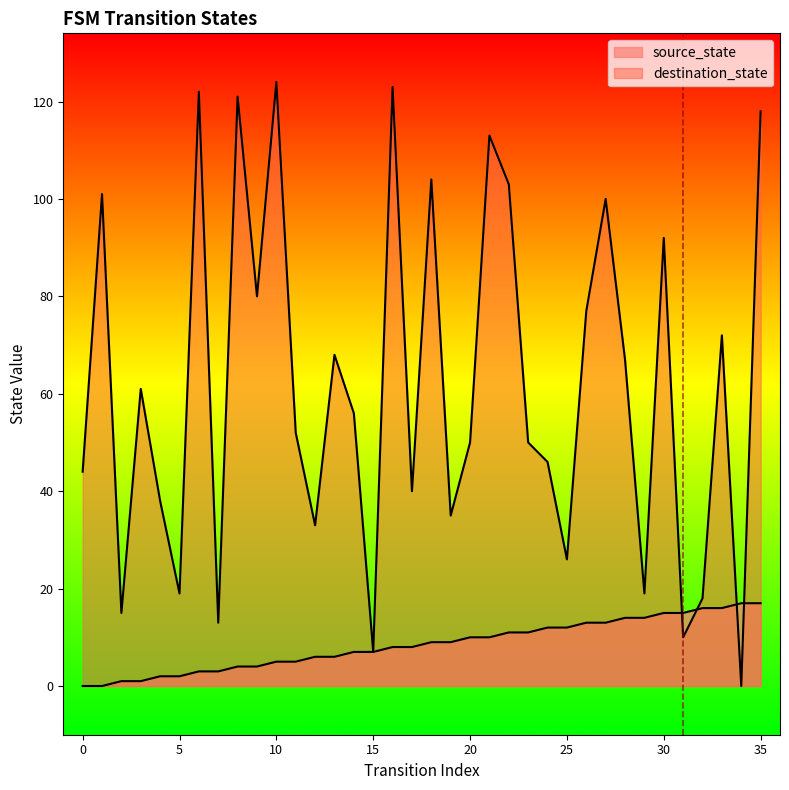

Reading left to right, extract all data points from this chart.

source_state: 0=0	1=0	2=1	3=1	4=2	5=2	6=3	7=3	8=4	9=4	10=5	11=5	12=6	13=6	14=7	15=7	16=8	17=8	18=9	19=9	20=10	21=10	22=11	23=11	24=12	25=12	26=13	27=13	28=14	29=14	30=15	31=15	32=16	33=16	34=17	35=17
destination_state: 0=44	1=101	2=15	3=61	4=38	5=19	6=122	7=13	8=121	9=80	10=124	11=52	12=33	13=68	14=56	15=7	16=123	17=40	18=104	19=35	20=50	21=113	22=103	23=50	24=46	25=26	26=77	27=100	28=67	29=19	30=92	31=10	32=18	33=72	34=0	35=118